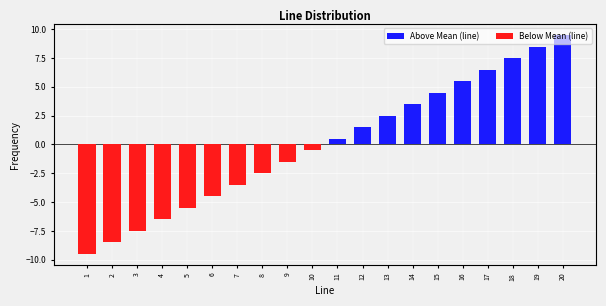

Where does the data first go above 0?

11